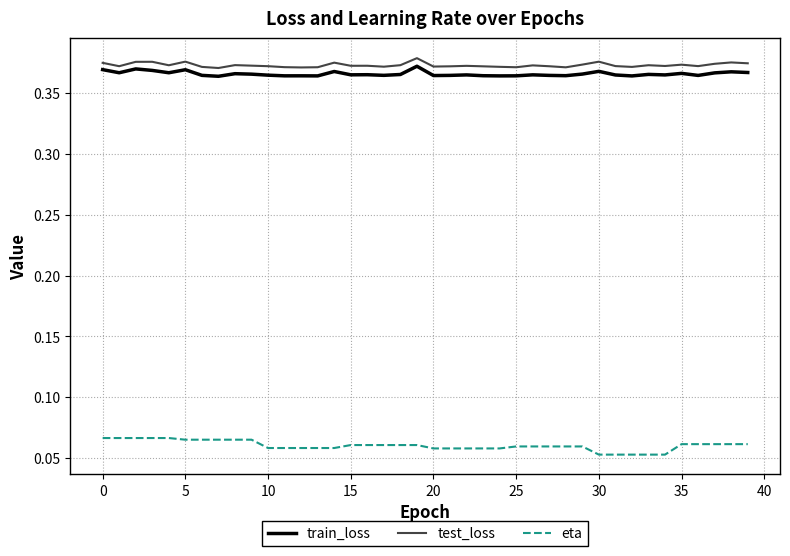

True or false: eta and test_loss intersect in this chart.

False